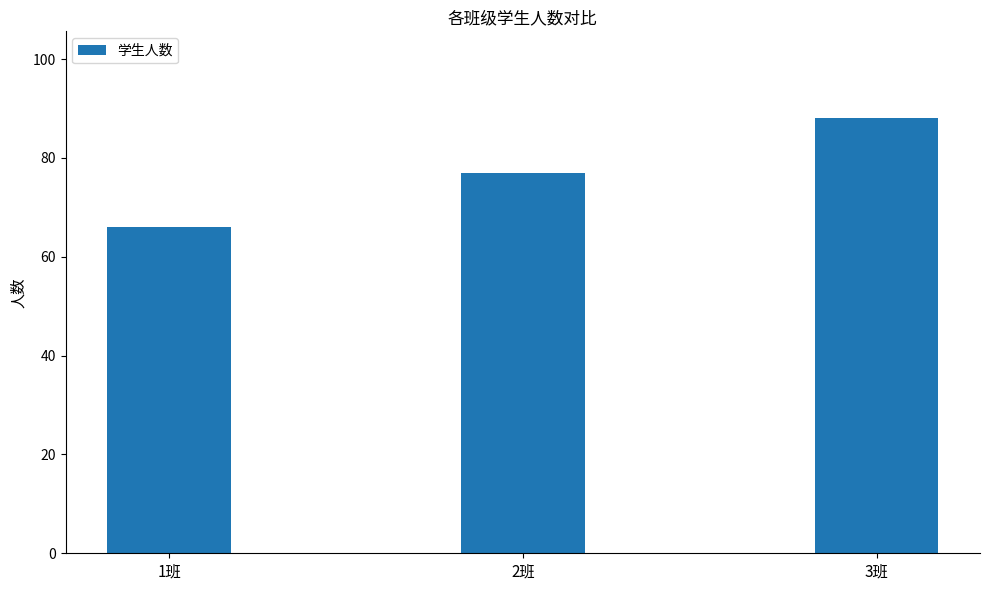

How many data points does each series have?

3